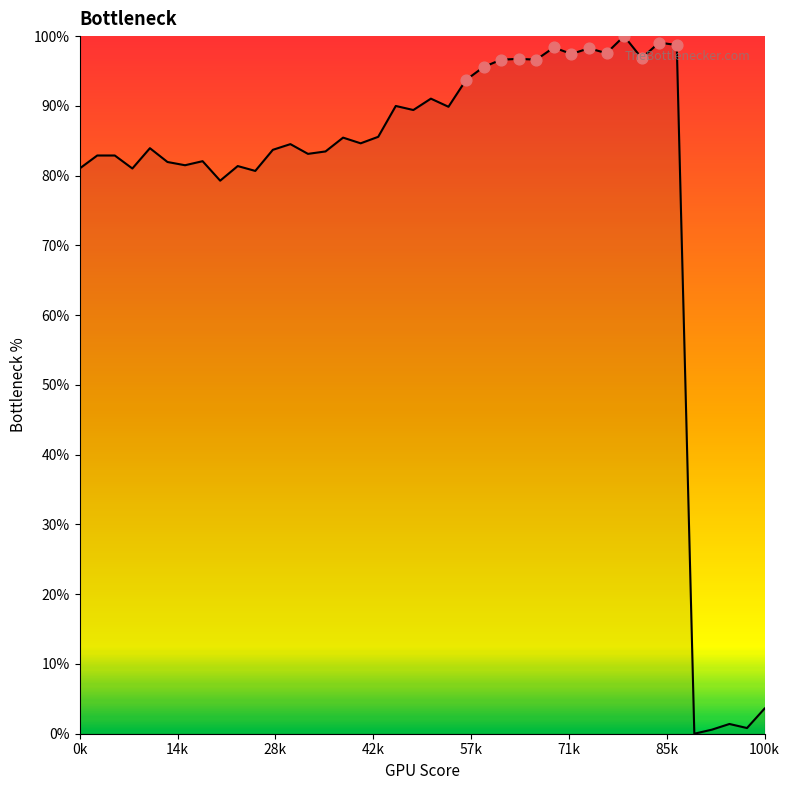

What is the maximum value shown in the chart?

100.0